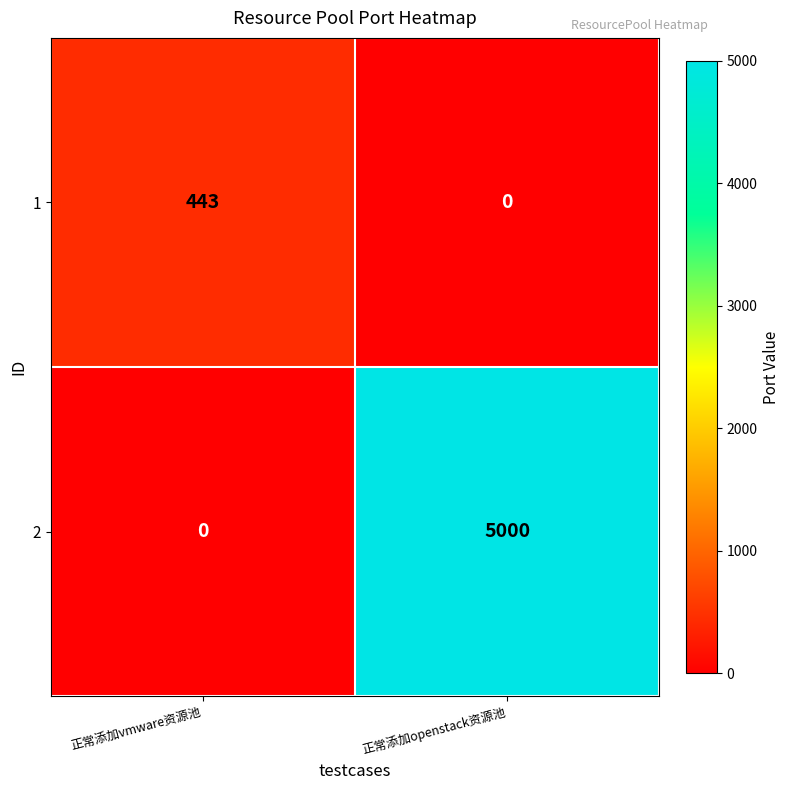

What is the difference between the 2 values at 正常添加vmware资源池 and 正常添加openstack资源池?

5000